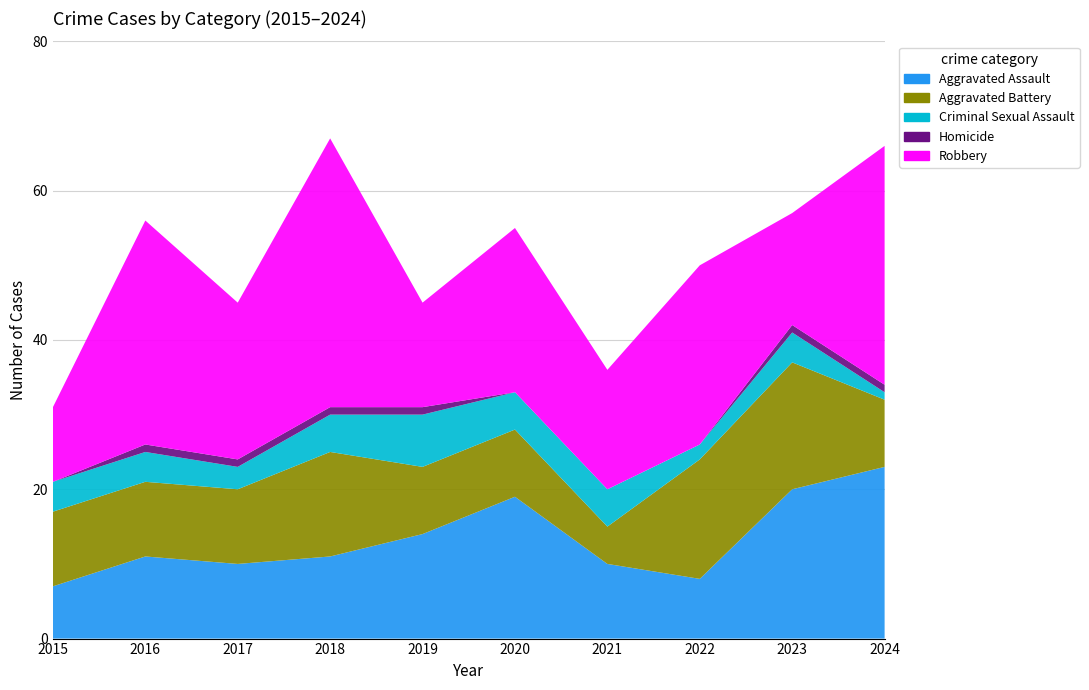

Reading left to right, extract all data points from this chart.

Aggravated Assault: 7	11	10	11	14	19	10	8	20	23
Aggravated Battery: 10	10	10	14	9	9	5	16	17	9
Criminal Sexual Assault: 4	4	3	5	7	5	5	2	4	1
Homicide: 0	1	1	1	1	0	0	0	1	1
Robbery: 10	30	21	36	14	22	16	24	15	32